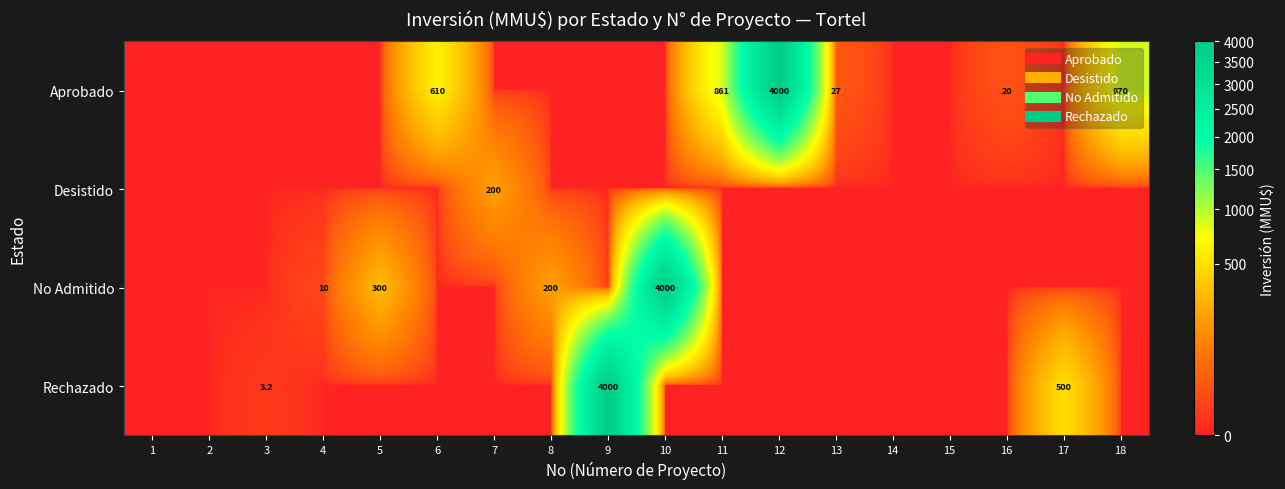

What is the highest value of the Desistido series?

200.0